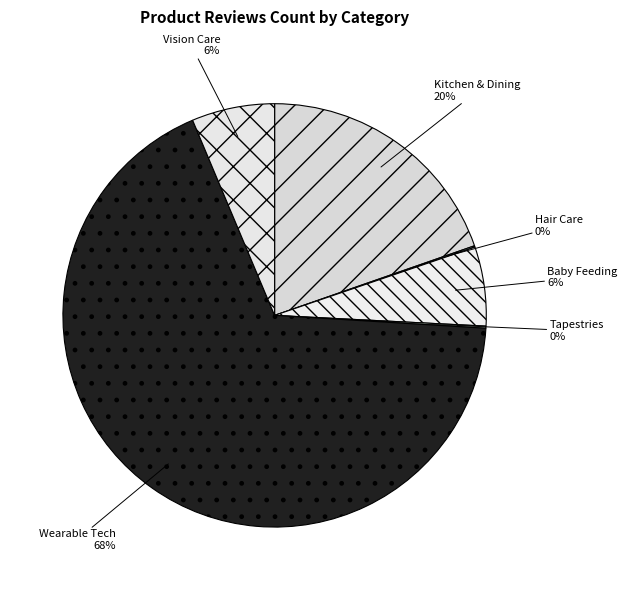

What is the largest slice in the pie chart?

Wearable Tech